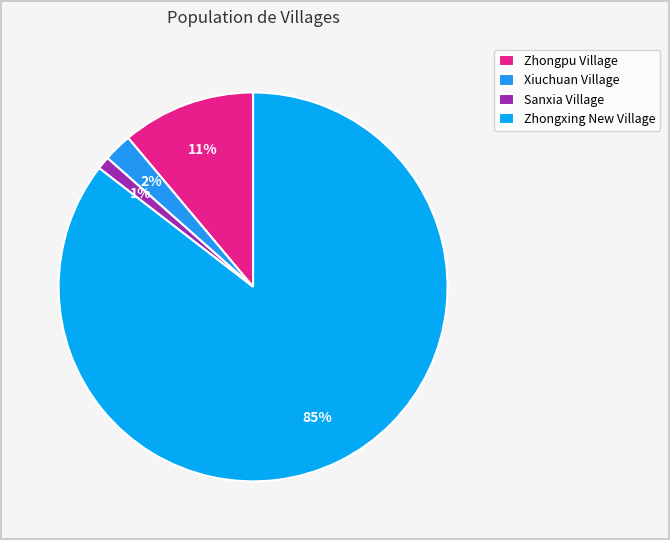

What is the majority slice?

Zhongxing New Village